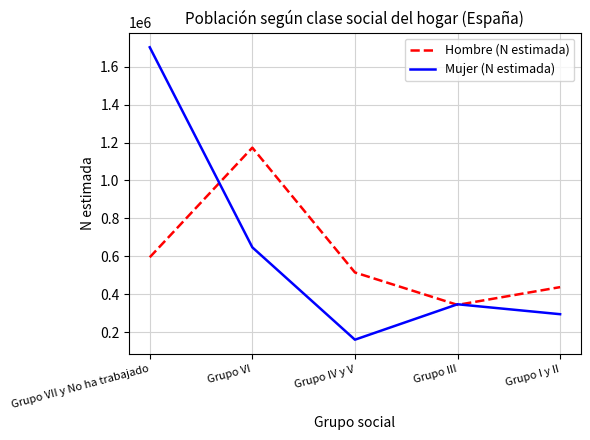

At Grupo VI, list the series in order from largest to smallest.

Hombre (N estimada), Mujer (N estimada)